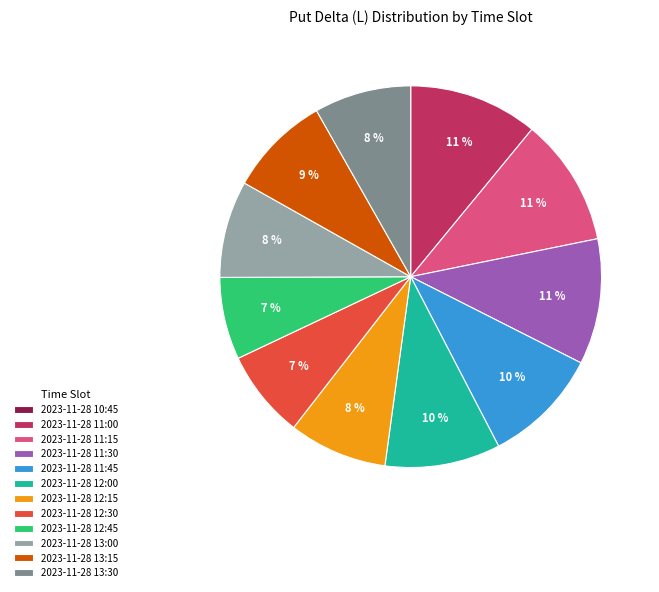

Is 2023-11-28 11:15 the majority of the pie?

No